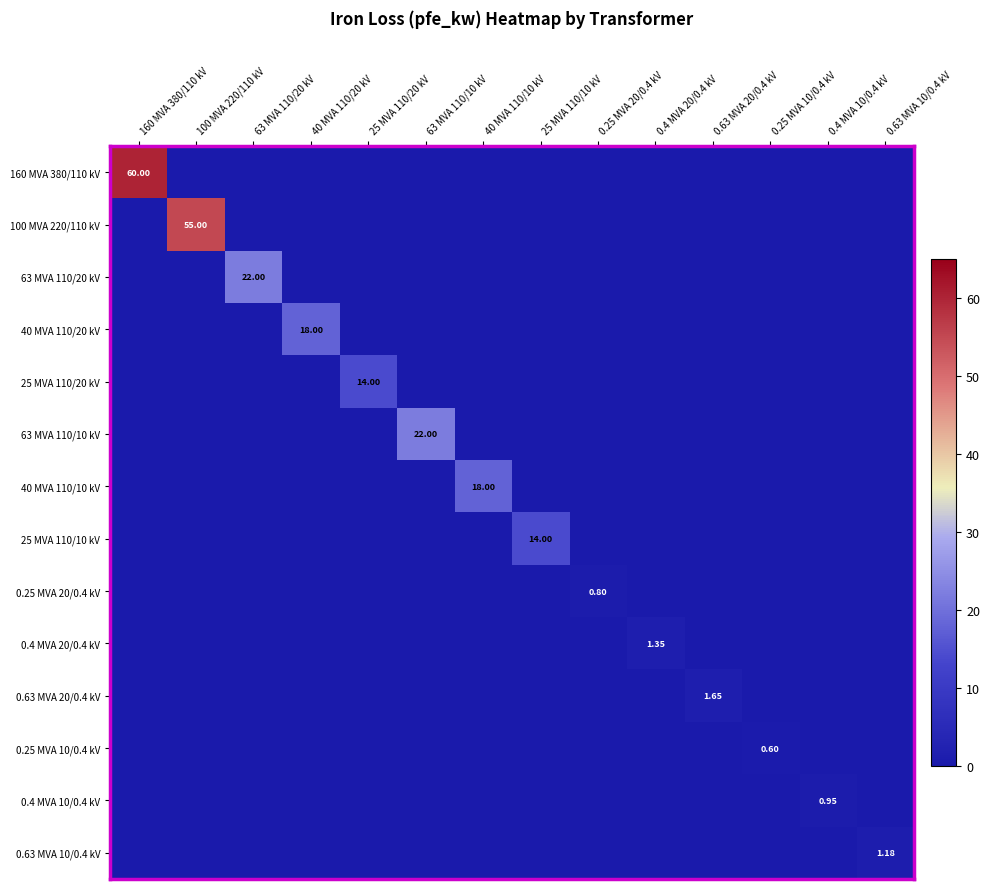

The value of 0.63 MVA 10/0.4 kV at 100 MVA 220/110 kV is 0.0. True or false?

True